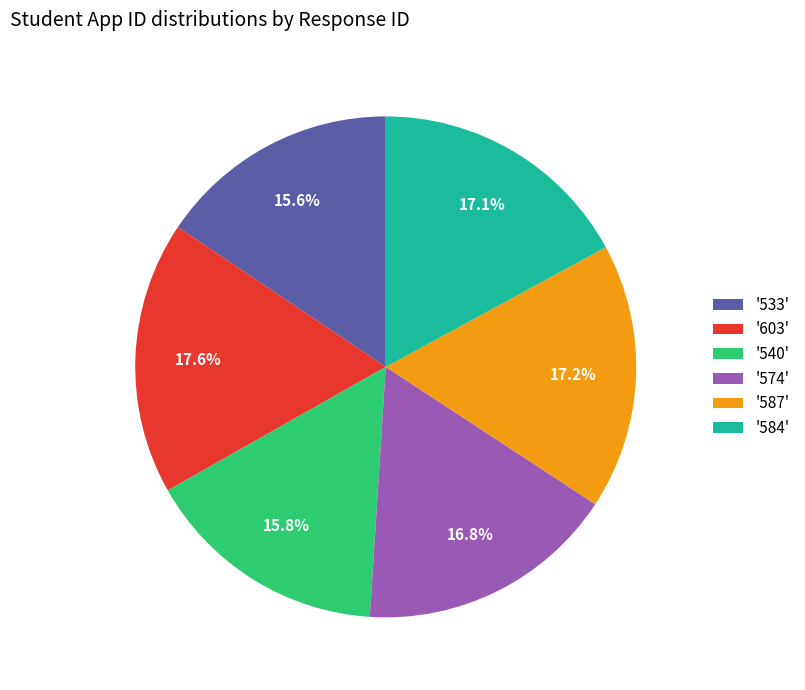

How many slices are in this pie chart?

6